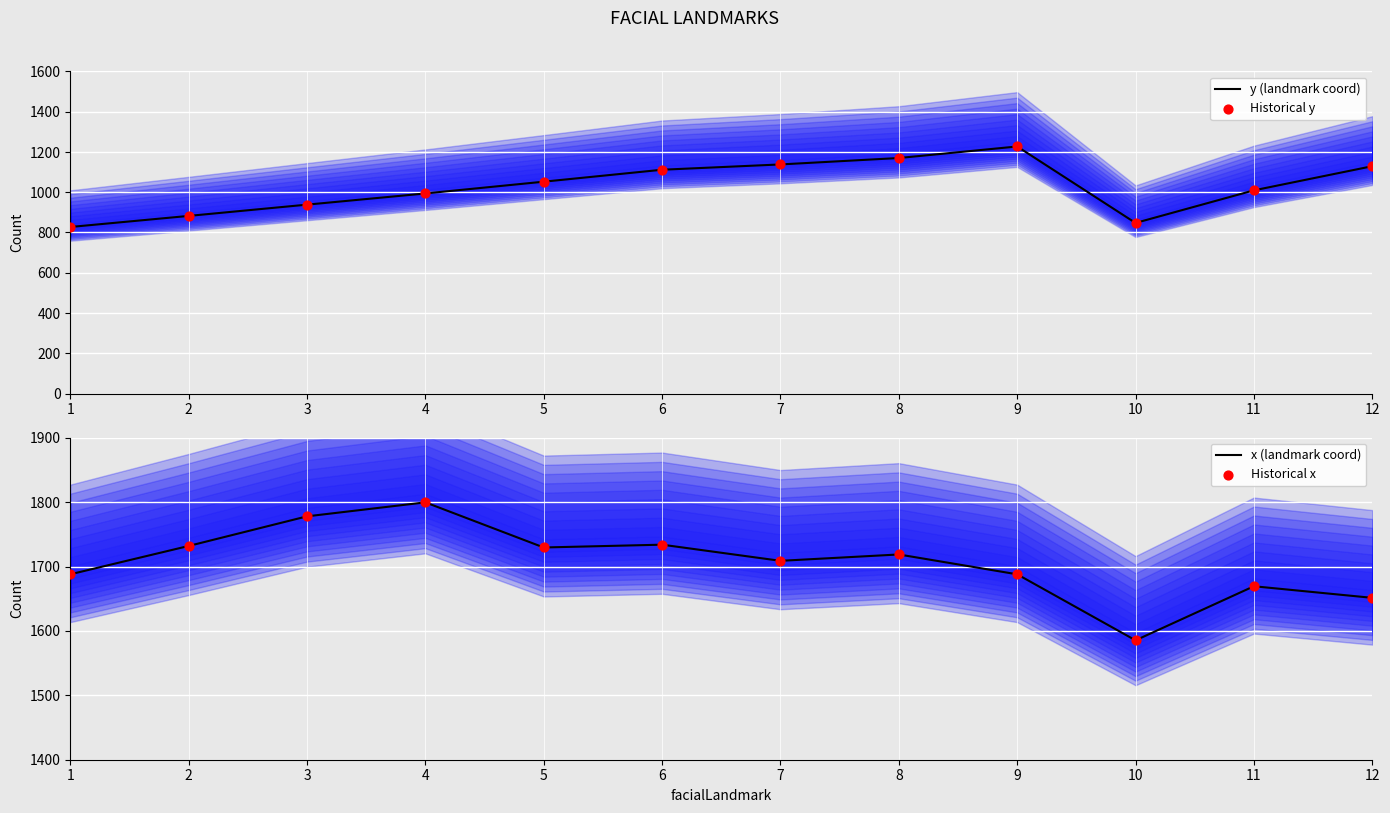

Which series has the largest Y range (max minus min)?

y (landmark coord)